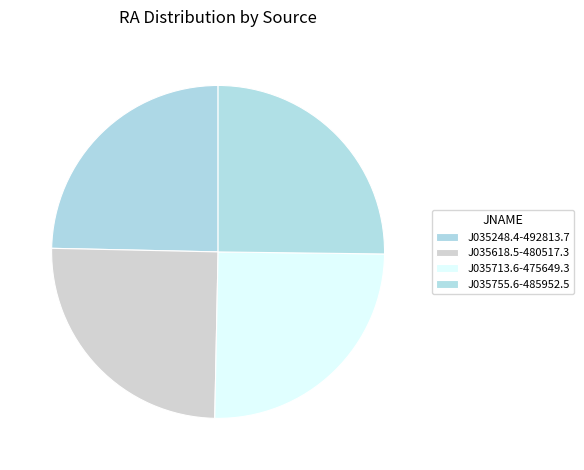

Is it true that J035618.5-480517.3 is 39% of the pie?

False